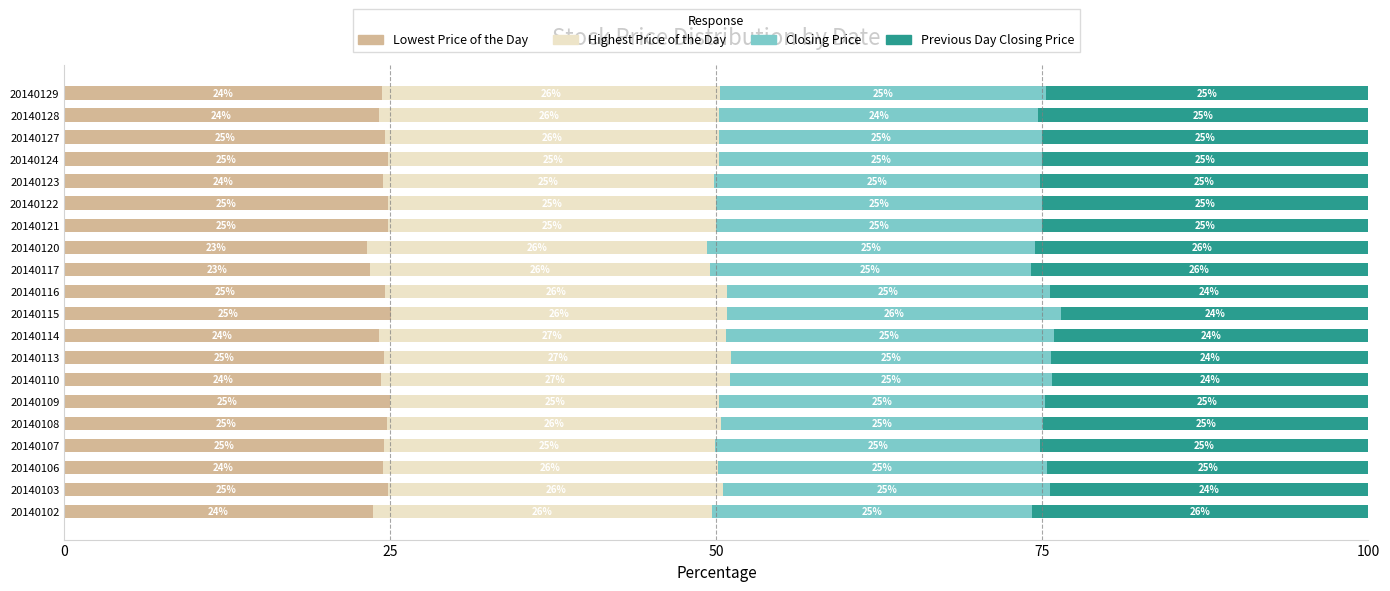

Which category has the highest value in the Lowest Price of the Day series?

20140115